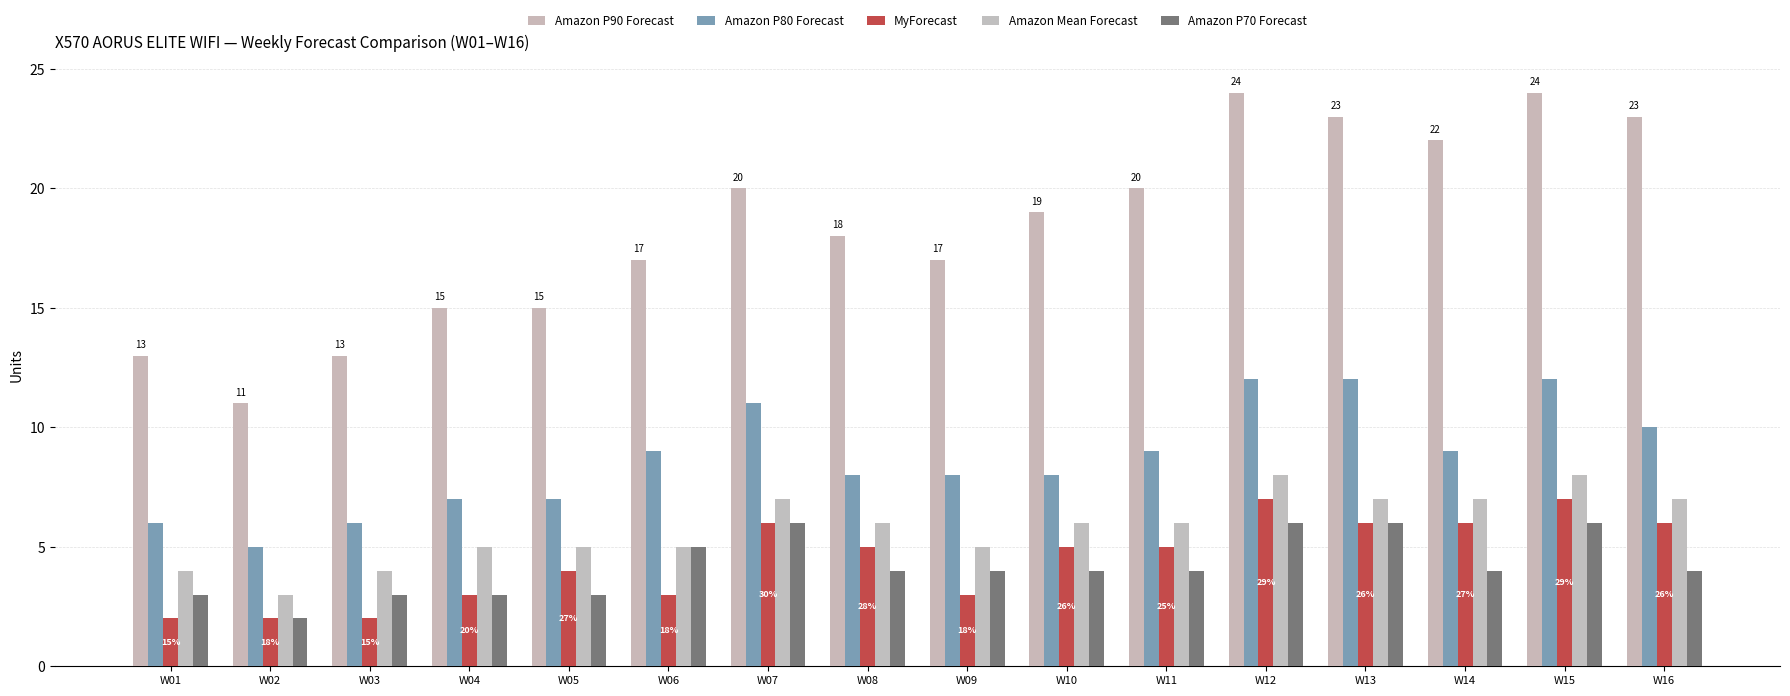

Reading right to left, extract all data points from this chart.

Amazon P90 Forecast: W16=23	W15=24	W14=22	W13=23	W12=24	W11=20	W10=19	W09=17	W08=18	W07=20	W06=17	W05=15	W04=15	W03=13	W02=11	W01=13
Amazon P80 Forecast: W16=10	W15=12	W14=9	W13=12	W12=12	W11=9	W10=8	W09=8	W08=8	W07=11	W06=9	W05=7	W04=7	W03=6	W02=5	W01=6
MyForecast: W16=6	W15=7	W14=6	W13=6	W12=7	W11=5	W10=5	W09=3	W08=5	W07=6	W06=3	W05=4	W04=3	W03=2	W02=2	W01=2
Amazon Mean Forecast: W16=7	W15=8	W14=7	W13=7	W12=8	W11=6	W10=6	W09=5	W08=6	W07=7	W06=5	W05=5	W04=5	W03=4	W02=3	W01=4
Amazon P70 Forecast: W16=4	W15=6	W14=4	W13=6	W12=6	W11=4	W10=4	W09=4	W08=4	W07=6	W06=5	W05=3	W04=3	W03=3	W02=2	W01=3